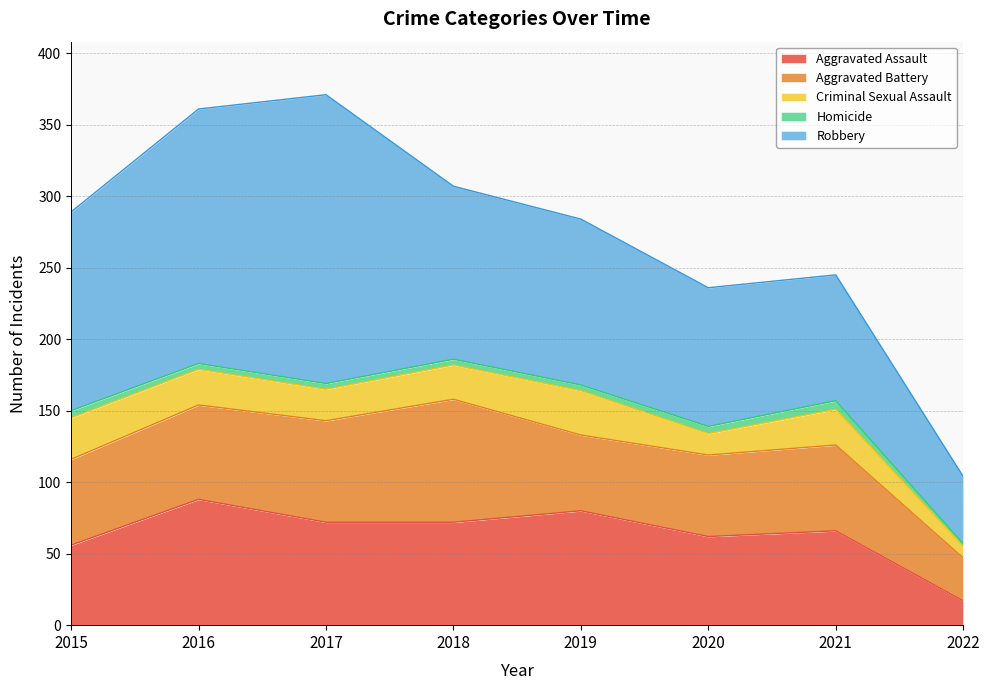

True or false: Homicide and Criminal Sexual Assault cross at least once.

False